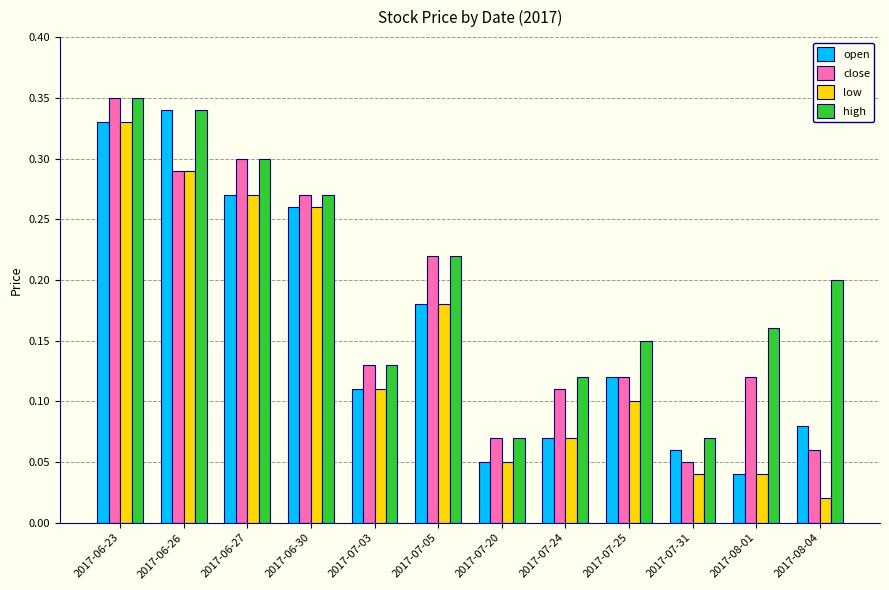

Is it true that high equals 0.2 at 2017-06-26?

False